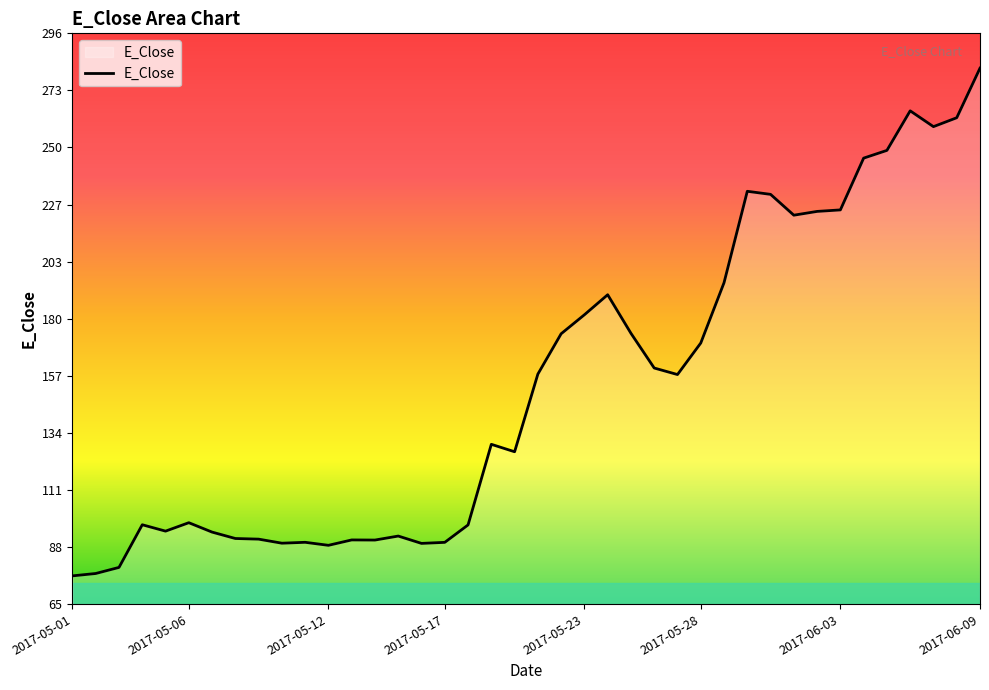

What is the maximum value shown in the chart?

281.7